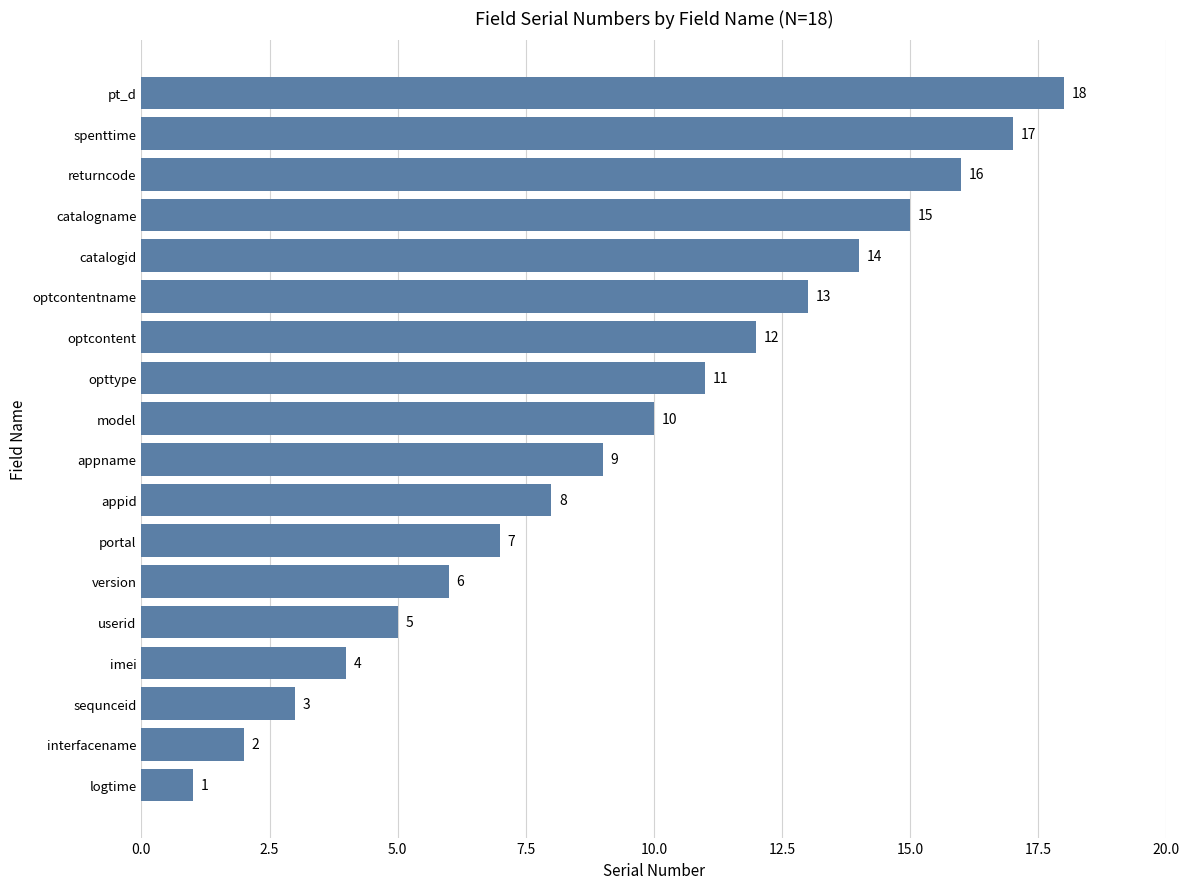

Which has a higher value, pt_d or appname?

pt_d